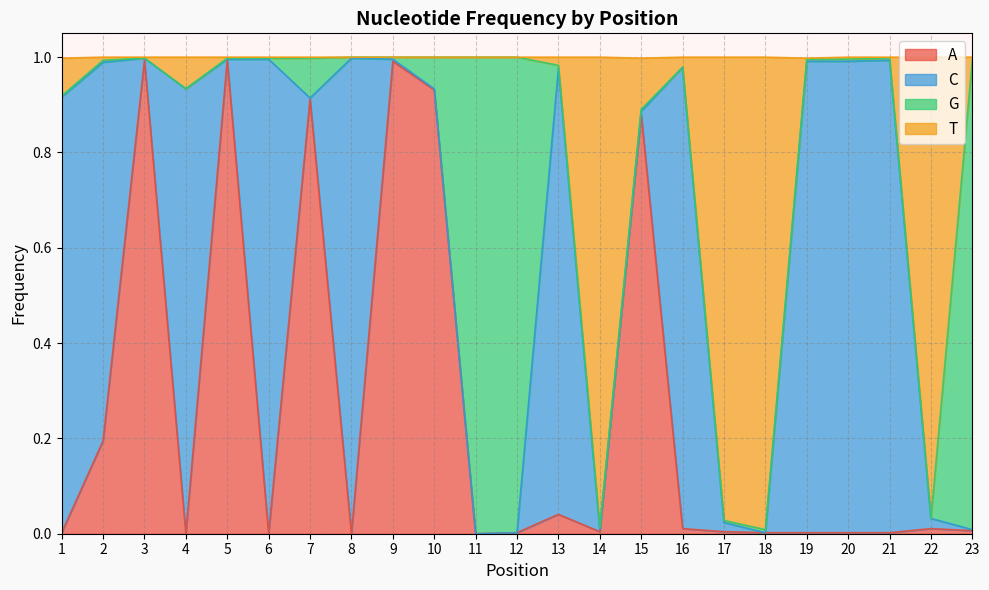

Does the chart have visible grid lines?

Yes